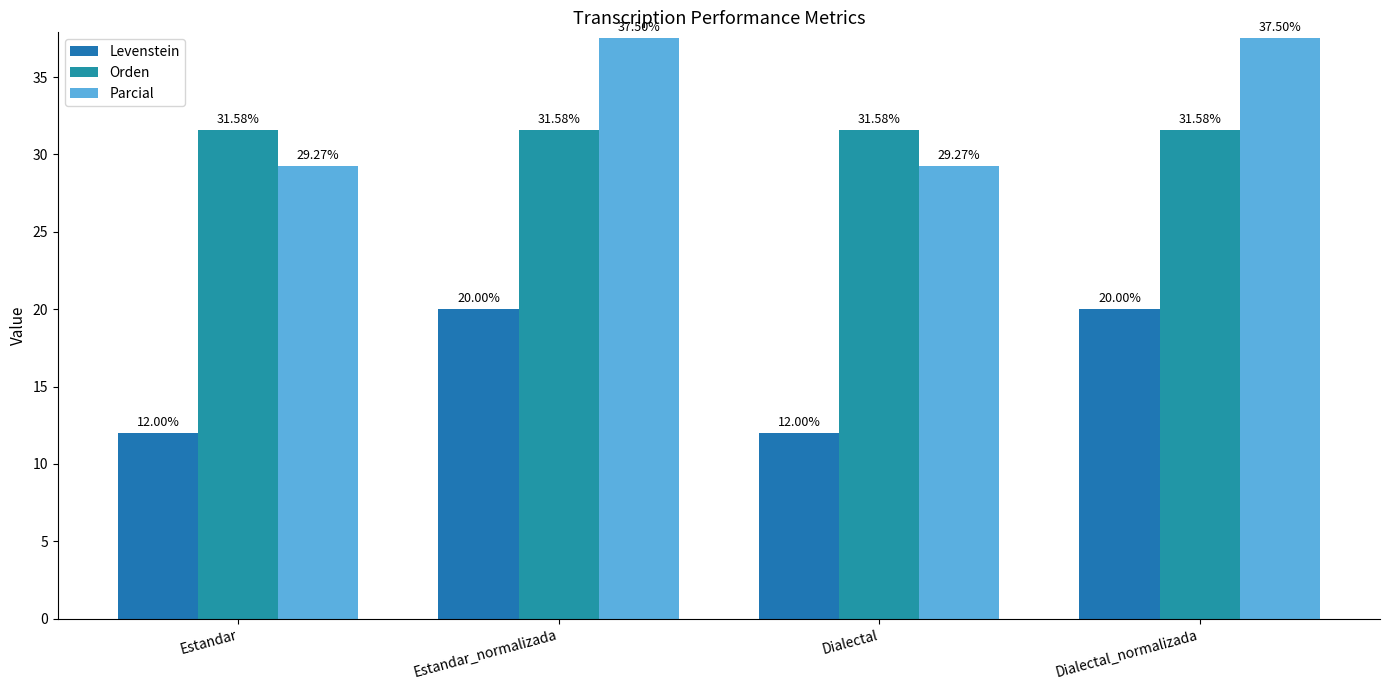

Where does the Levenstein series first go above 19?

Estandar_normalizada